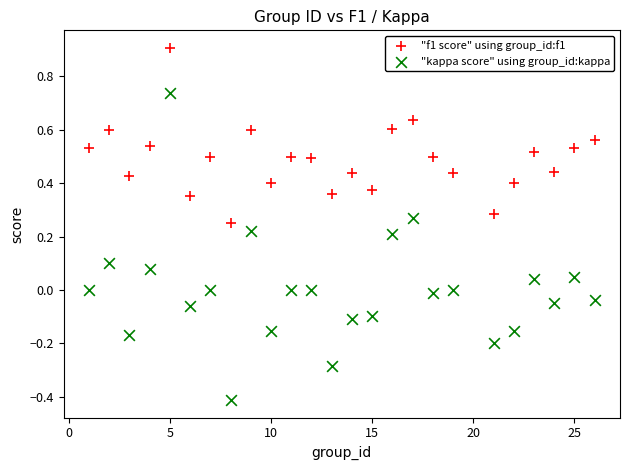

Which series has the widest spread of Y values?

"kappa score" using group_id:kappa